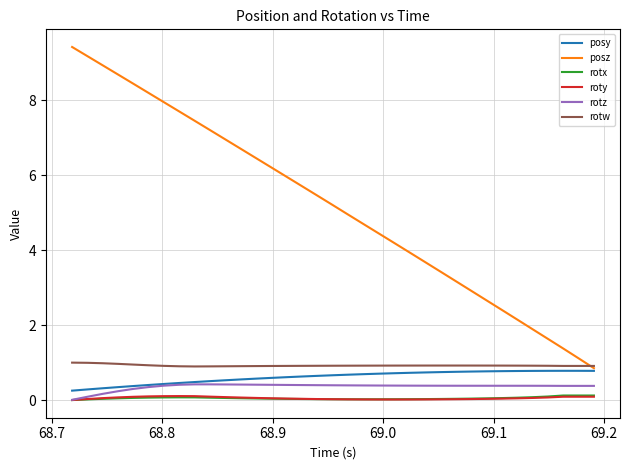

What is the difference between the maximum and minimum values in the posz series?

8.6